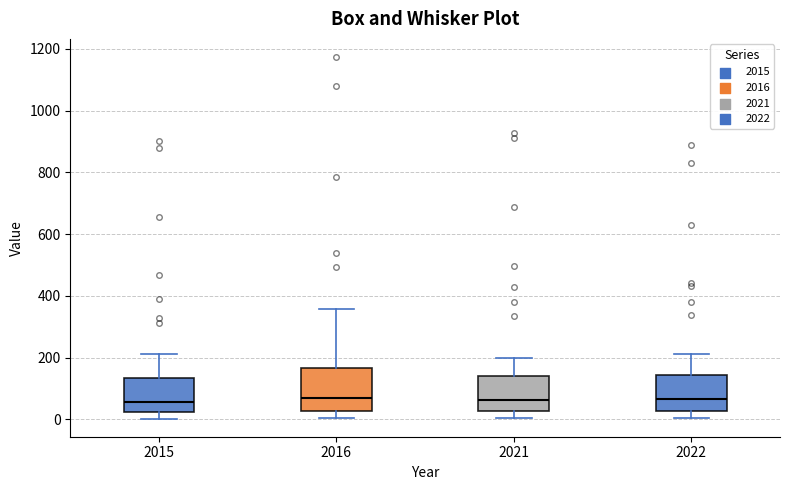

Where is the upper edge of the box at x = 2022 on the y-axis? The values are not printed on the chart, so give them approximately, as read against the axis.

140